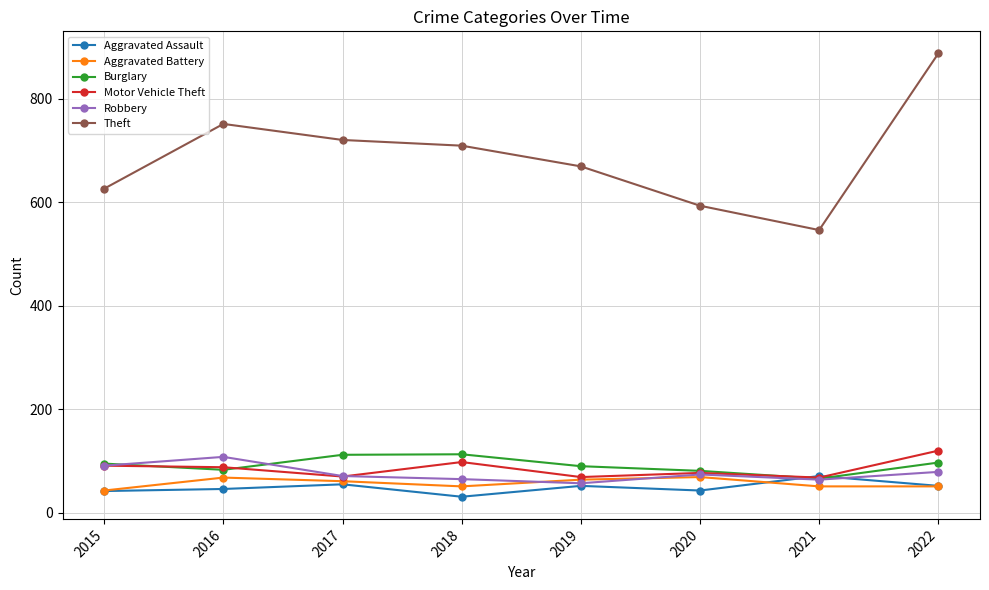

True or false: Robbery and Theft intersect in this chart.

False